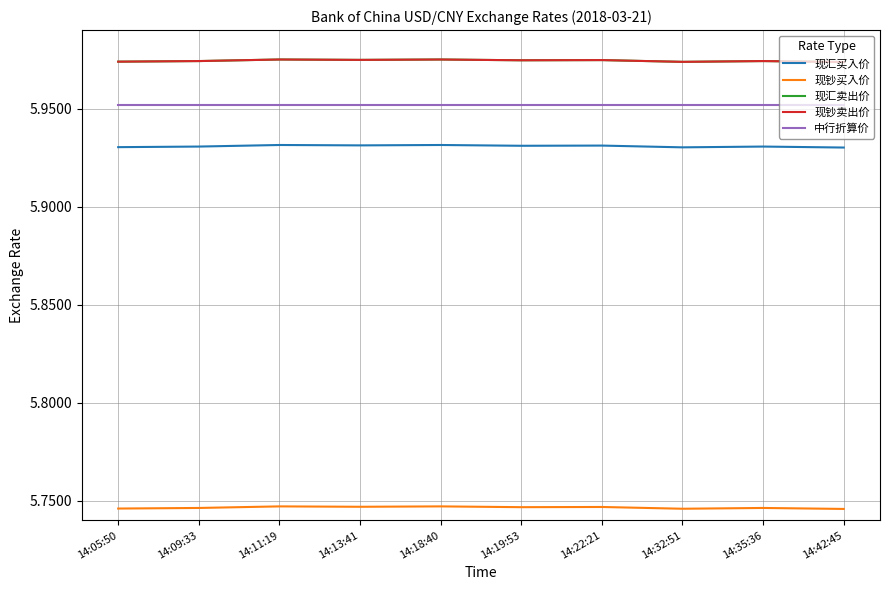

Does the chart display data point markers on the line(s)?

No